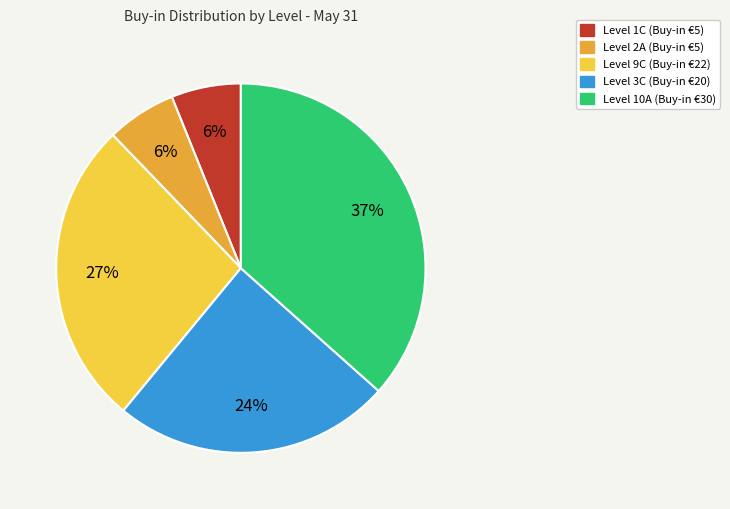

Does any single category account for the majority?

No